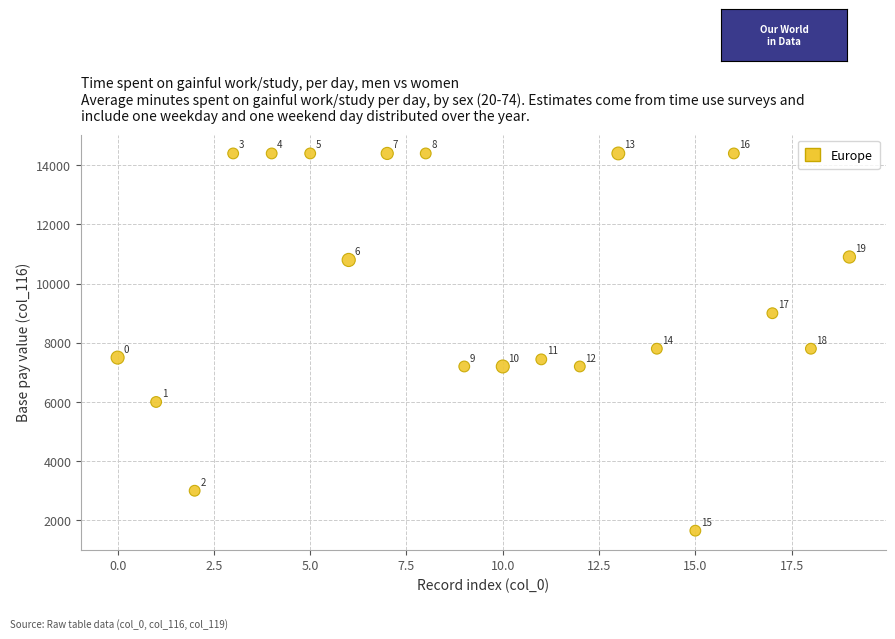

What Y value in the scatter plot is closest to 8025?

7800